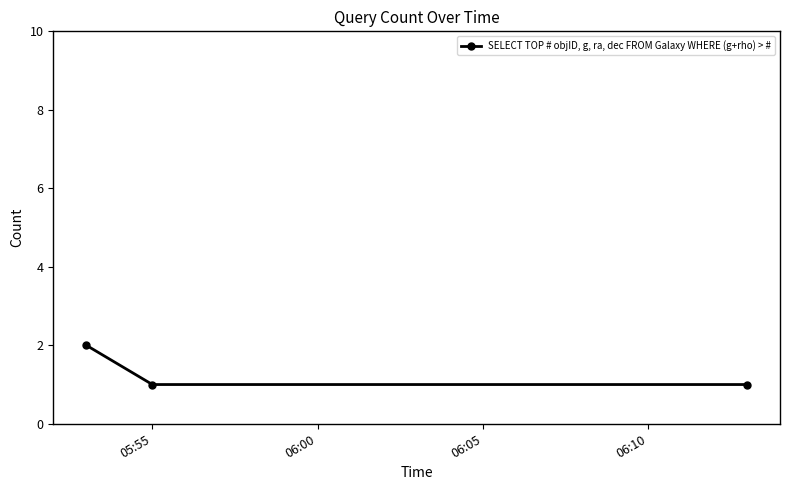

Does the chart have visible grid lines?

No